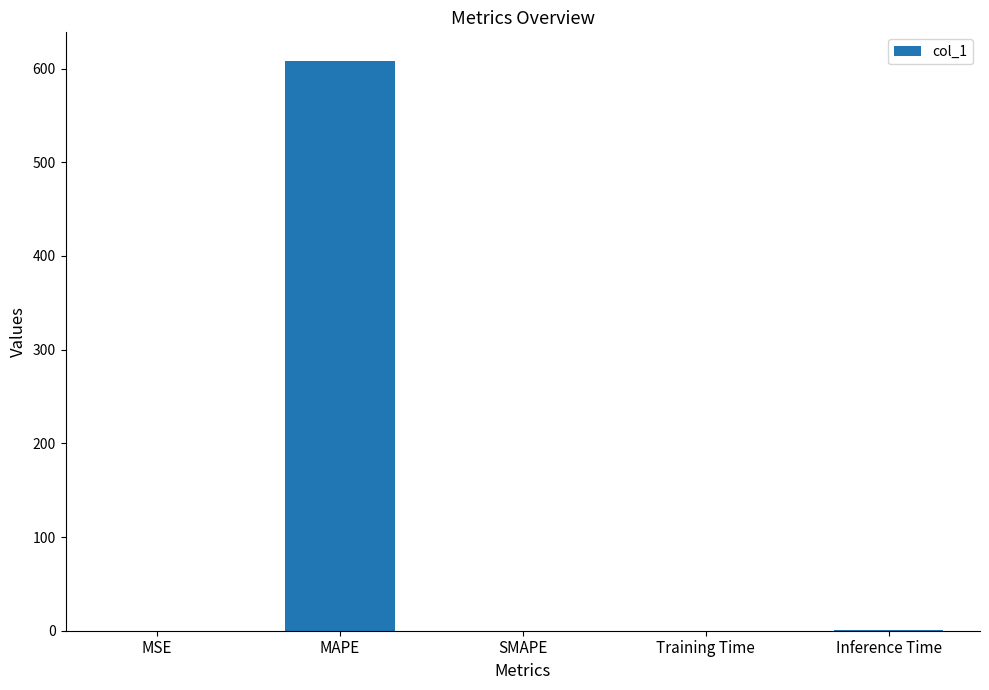

Which category has the highest value across all series?

MAPE